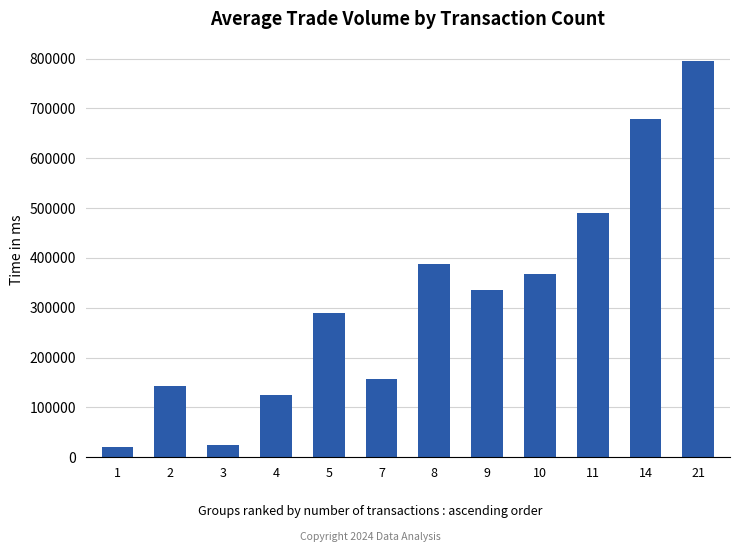

Between 1 and 9, which is larger?

9